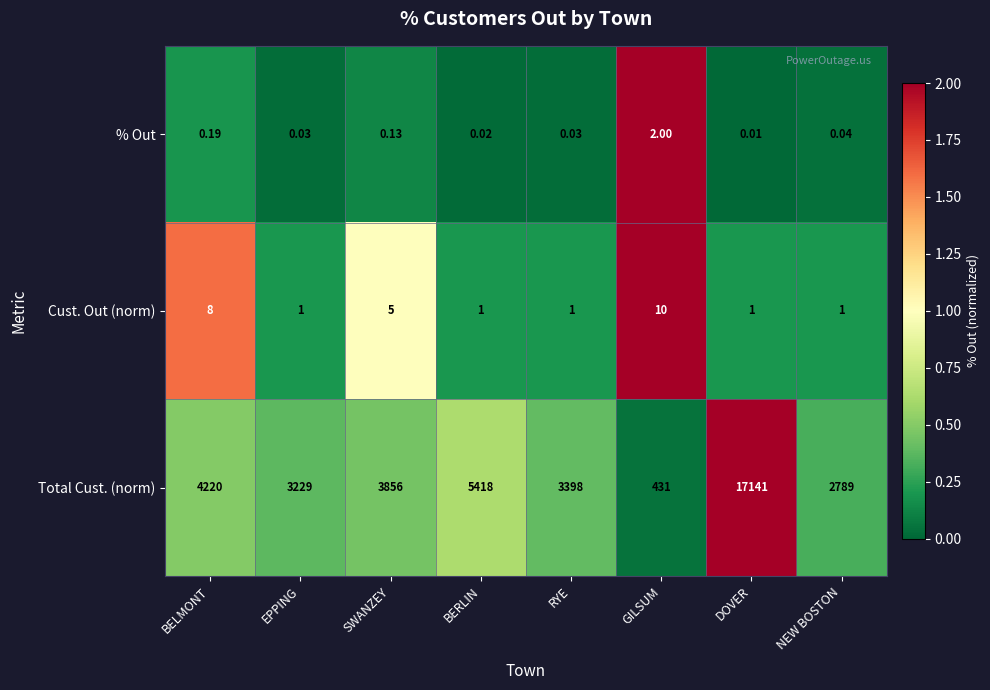

At which label does Total Cust. (norm) first exceed 3856?

BELMONT